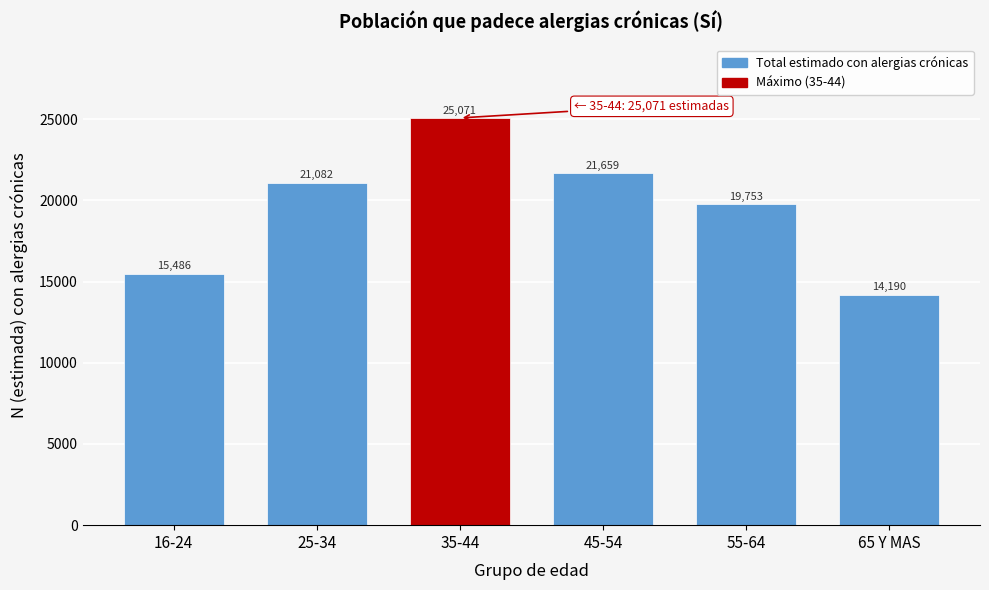

Reading left to right, transcribe all the data shown in this chart.

16-24=15486	25-34=21082	35-44=25071	45-54=21659	55-64=19753	65 Y MAS=14190